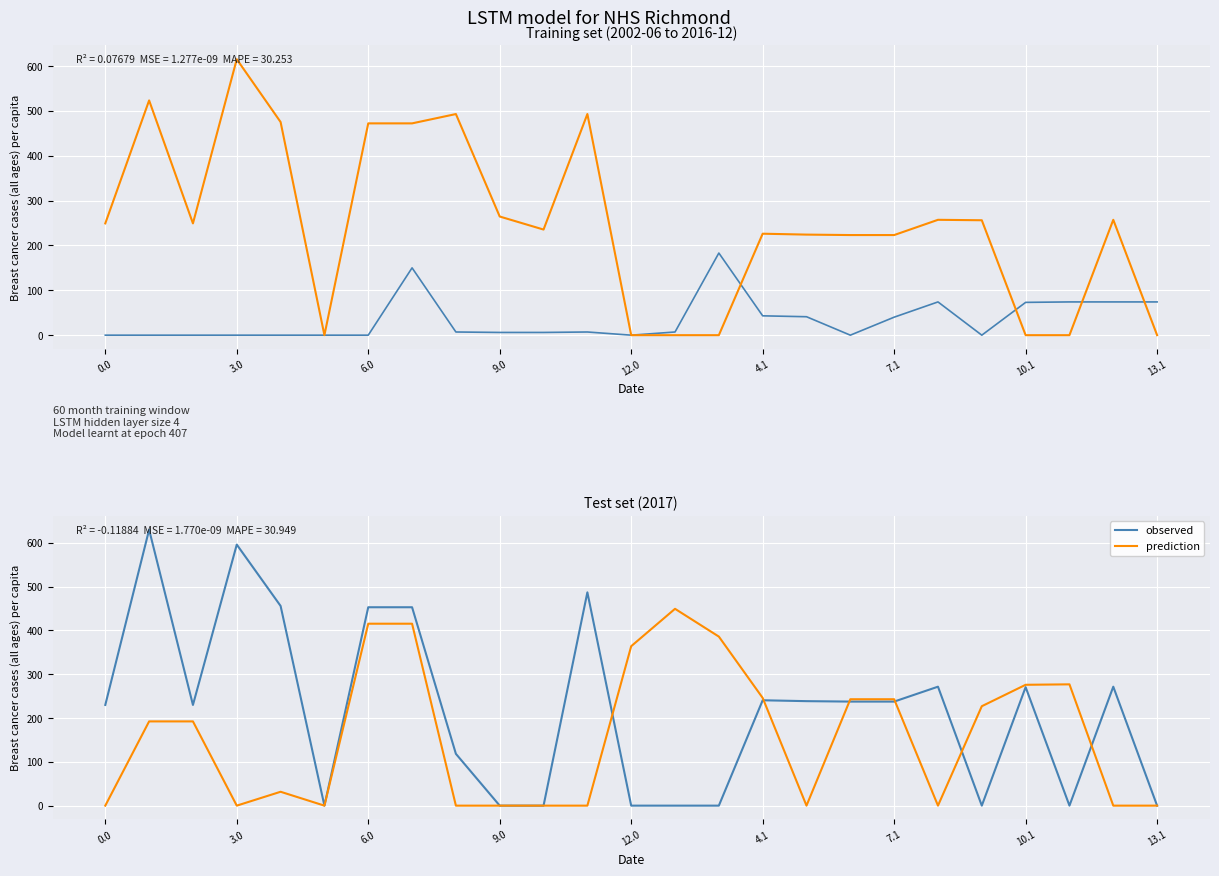

True or false: prediction and observed intersect in this chart.

True